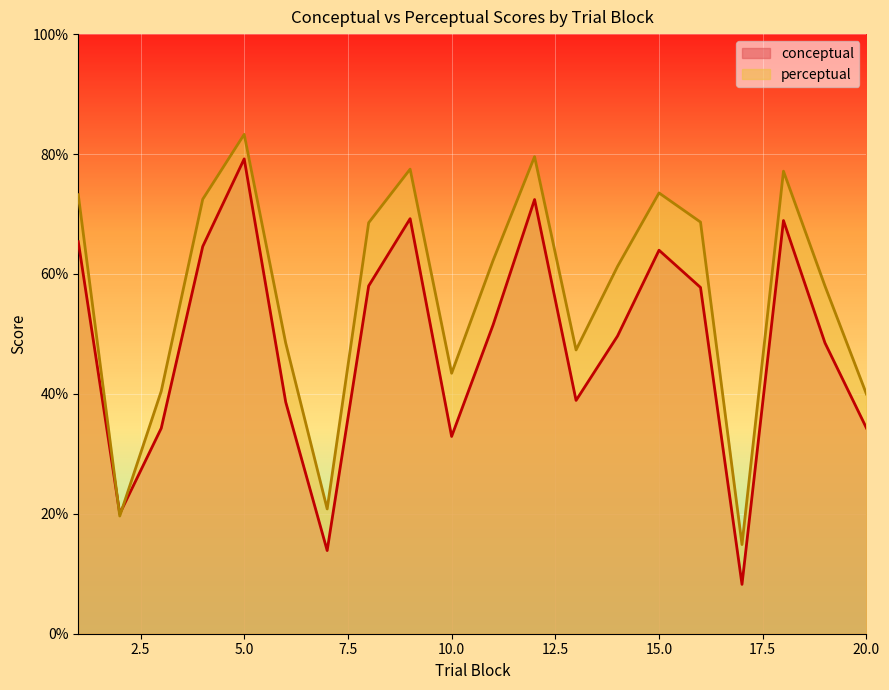

Which series has the widest spread of values?

conceptual